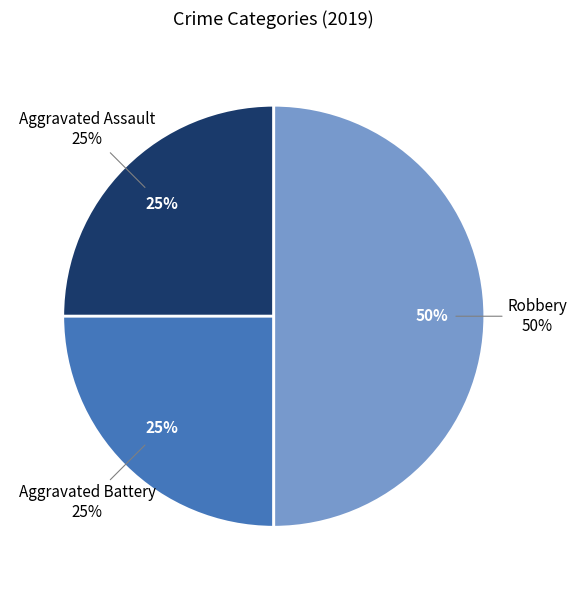

Is there a majority slice in this chart?

No